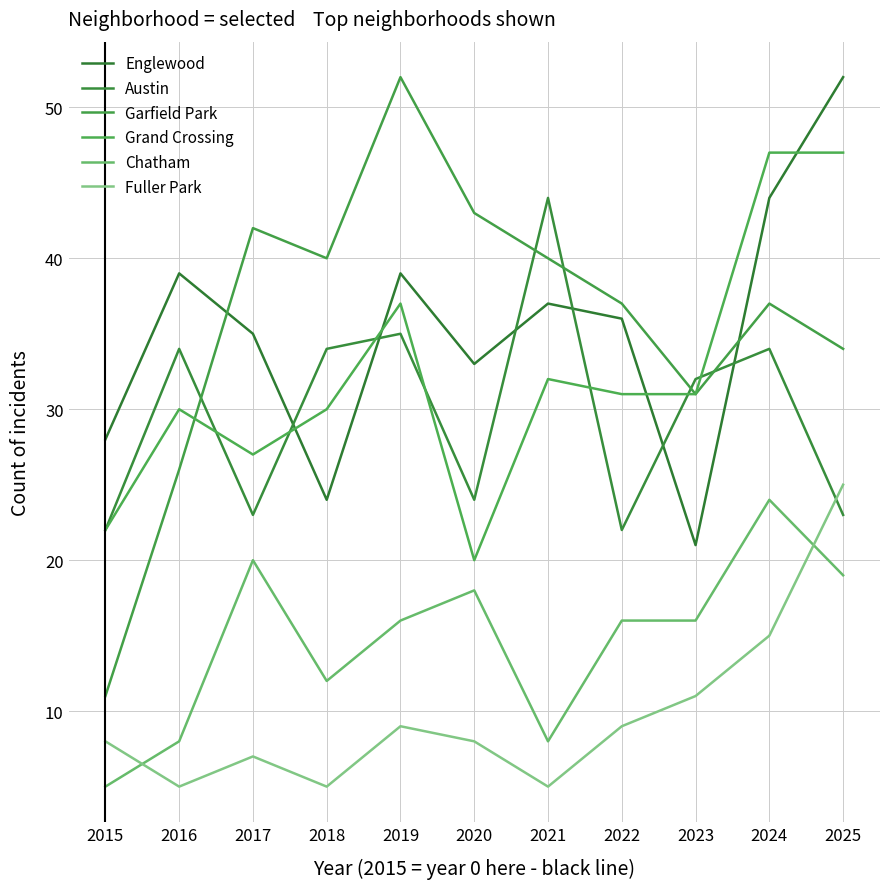

How many interior local valleys does the Austin series have?

3